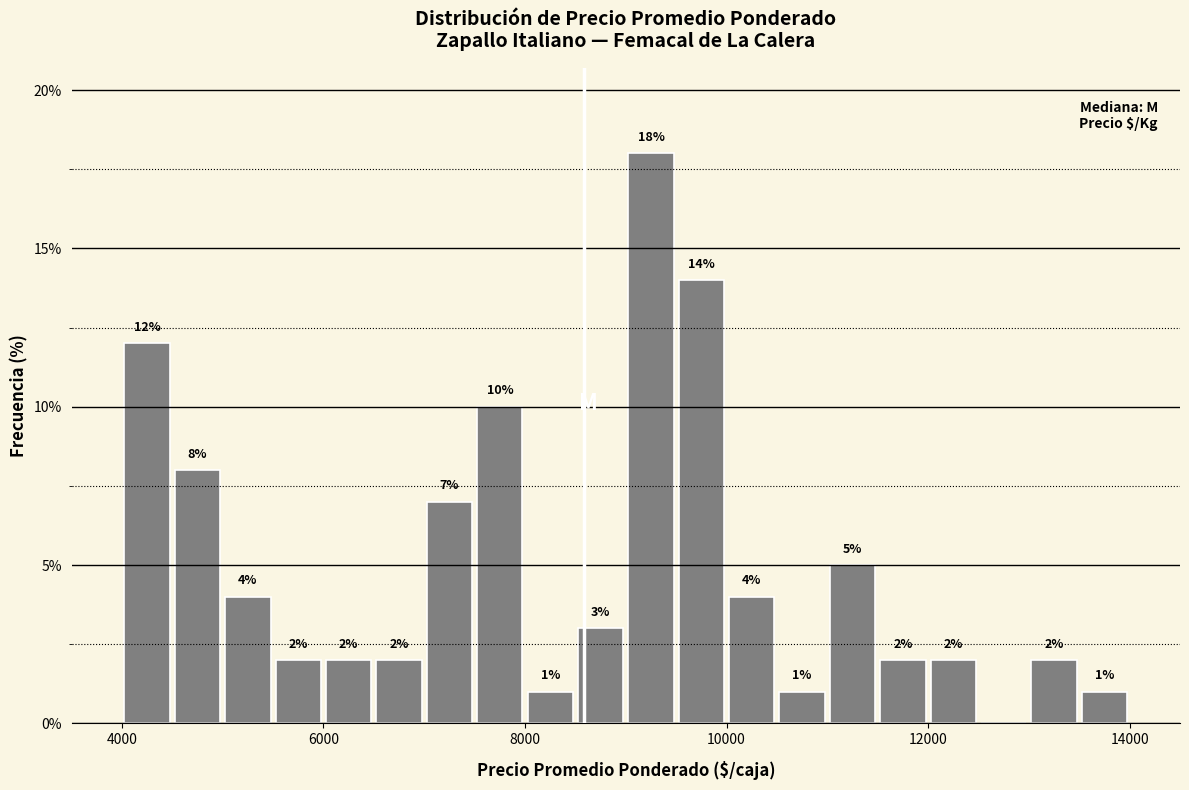

Around what value on the x-axis is the tallest bar? Give the approximate position of its centre, as read against the axis.

9200